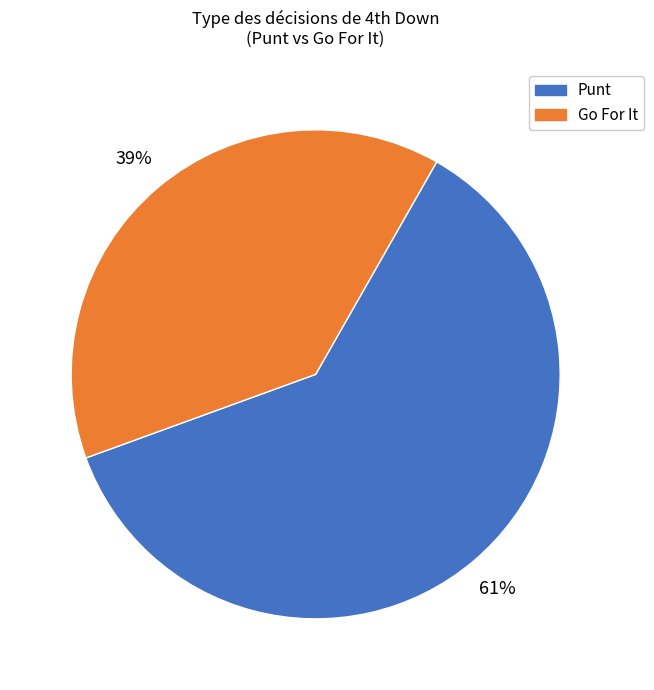

To the nearest percent, what is the average slice percentage?

50%